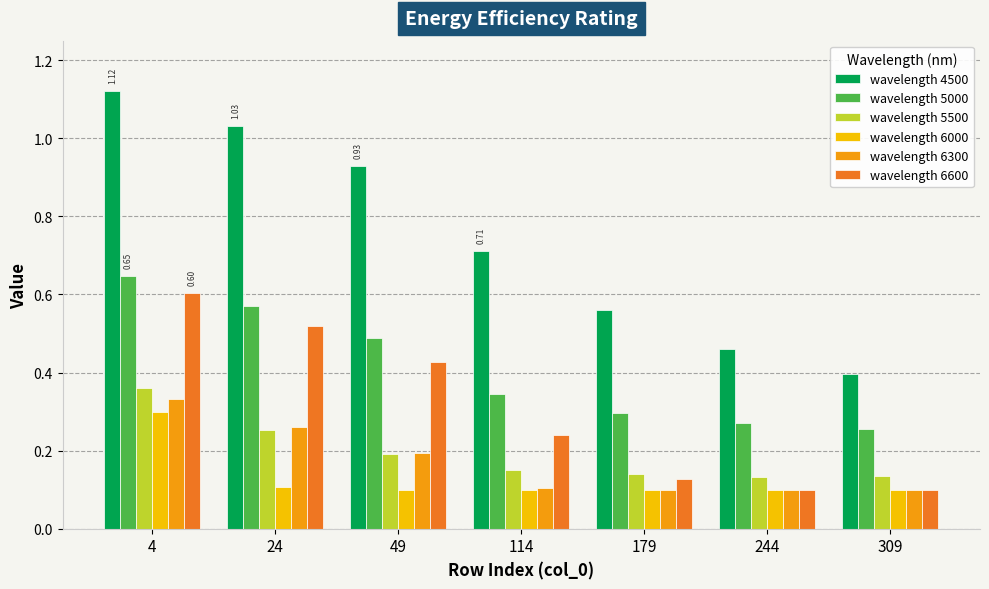

Between 4 and 244, which series saw the biggest shift?

wavelength 4500